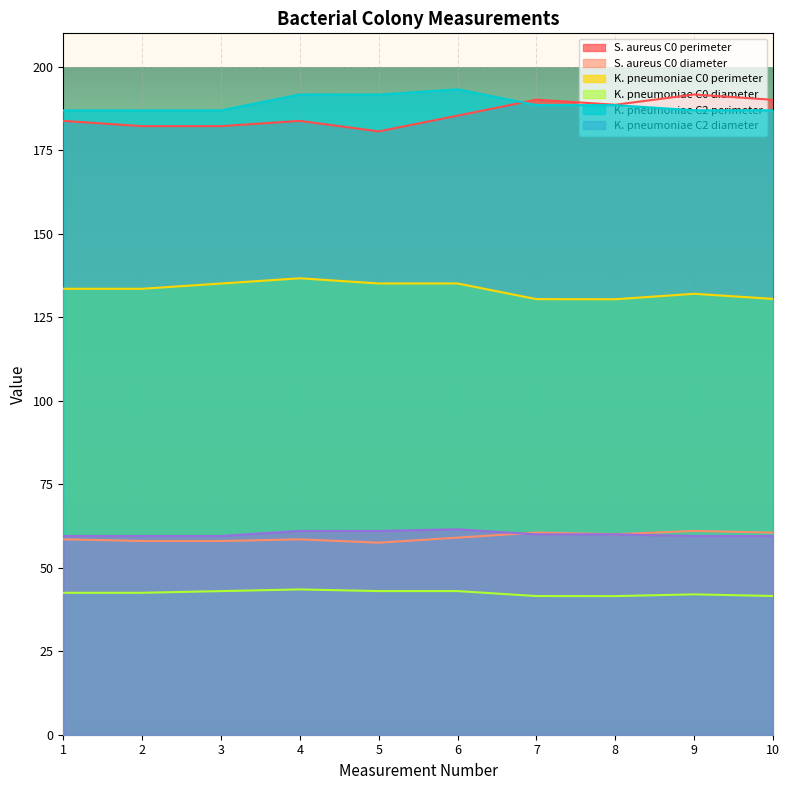

True or false: S. aureus C0 diameter has a value of 32.2 at 8.

False